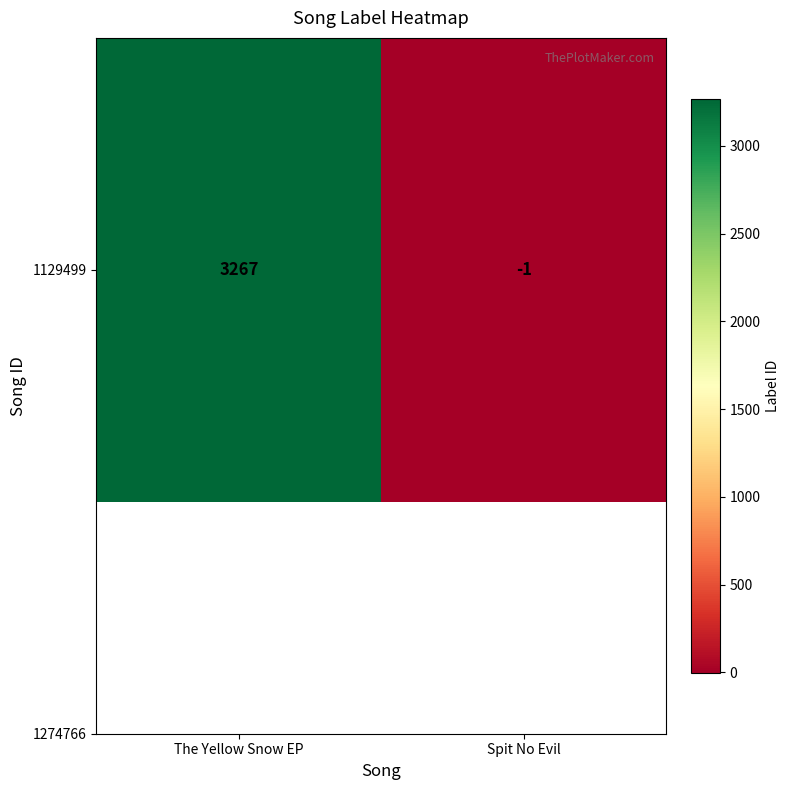

Count the values in the range -1 to 3267.

2